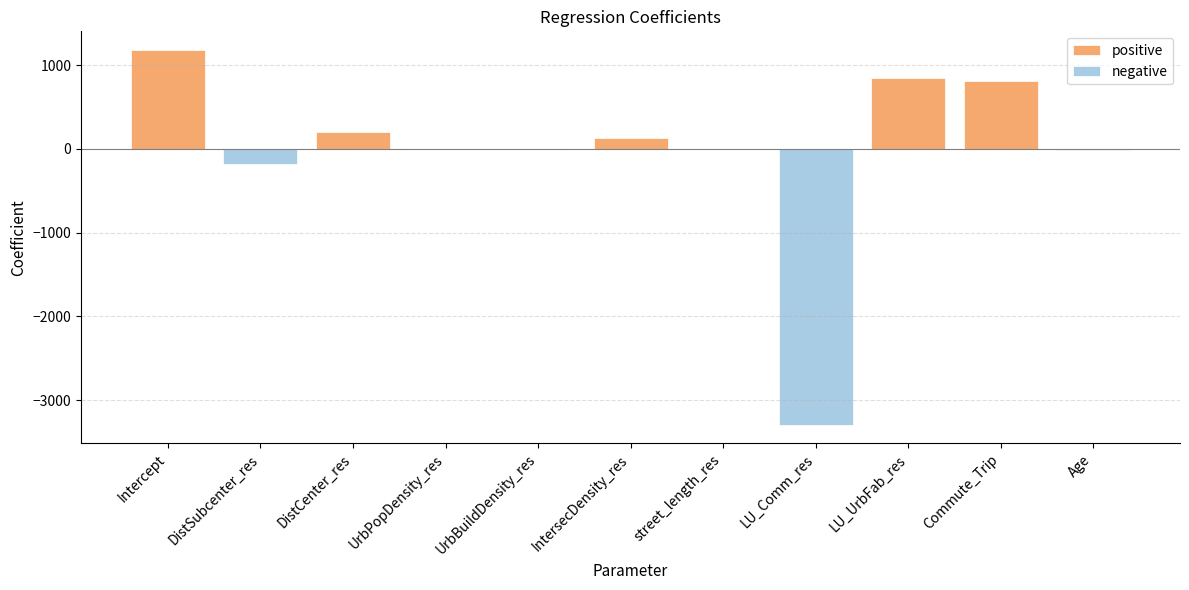

How many categories are shown in the chart?

11